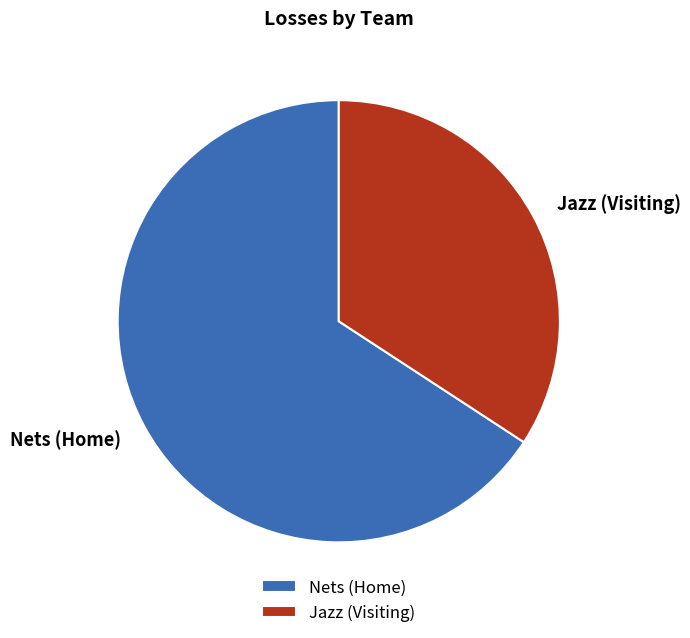

How many slices are in this pie chart?

2